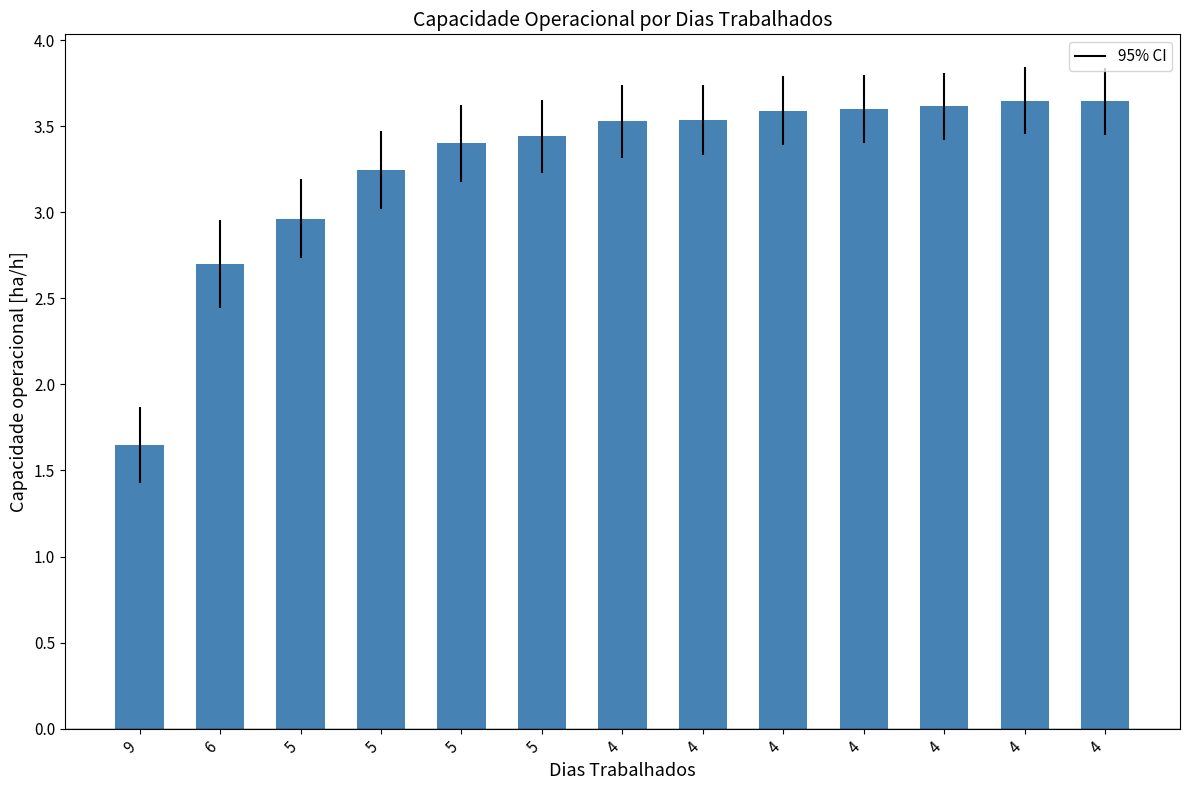

What is the smallest value displayed?

1.6